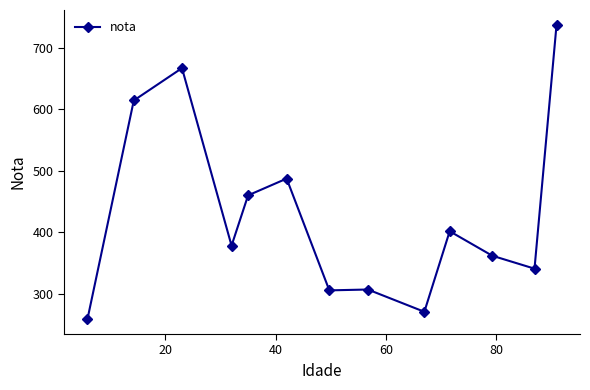

What is the average value?

430.1